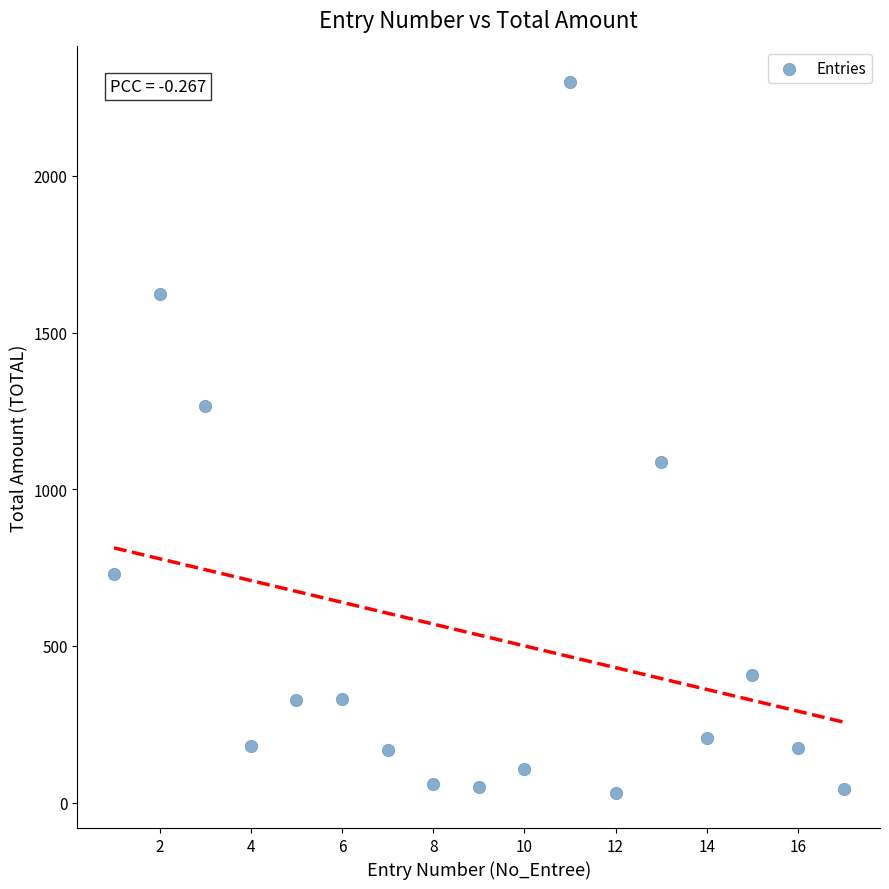

What is the range of X values (max minus min)?

16.0